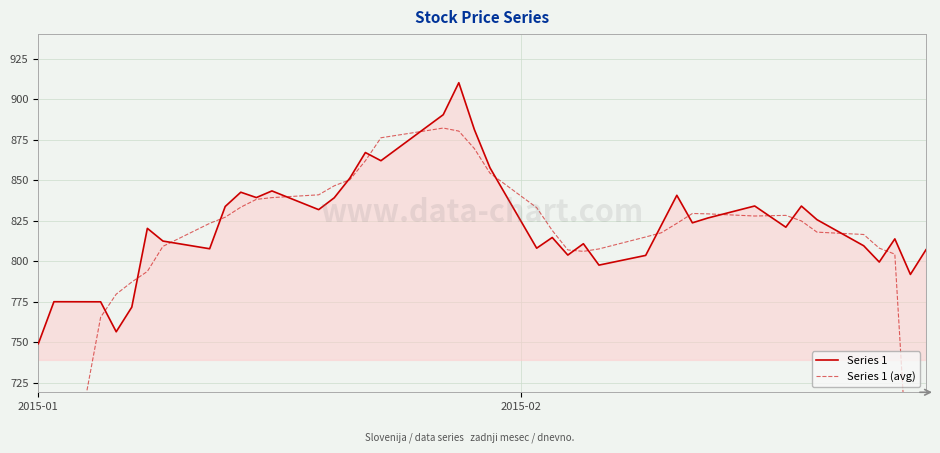

How many data points in Series 1 are less than 822?

20